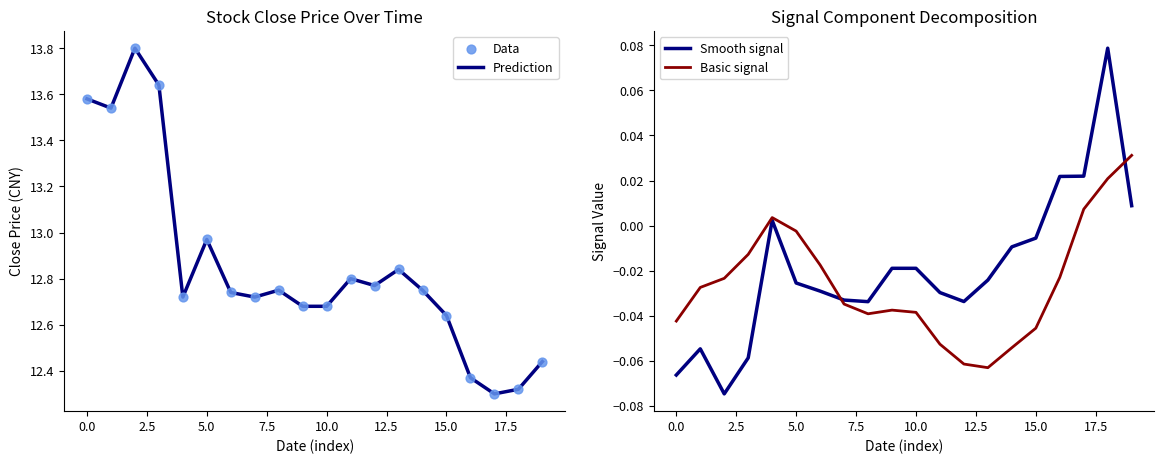

Which series contains the highest Y value?

Prediction